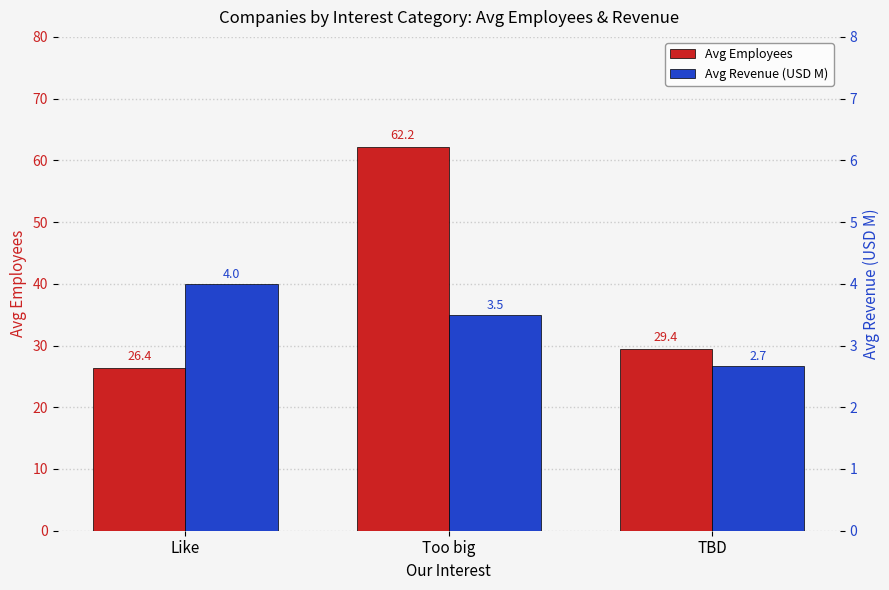

What are all the series names shown in the legend?

Avg Employees, Avg Revenue (USD M)